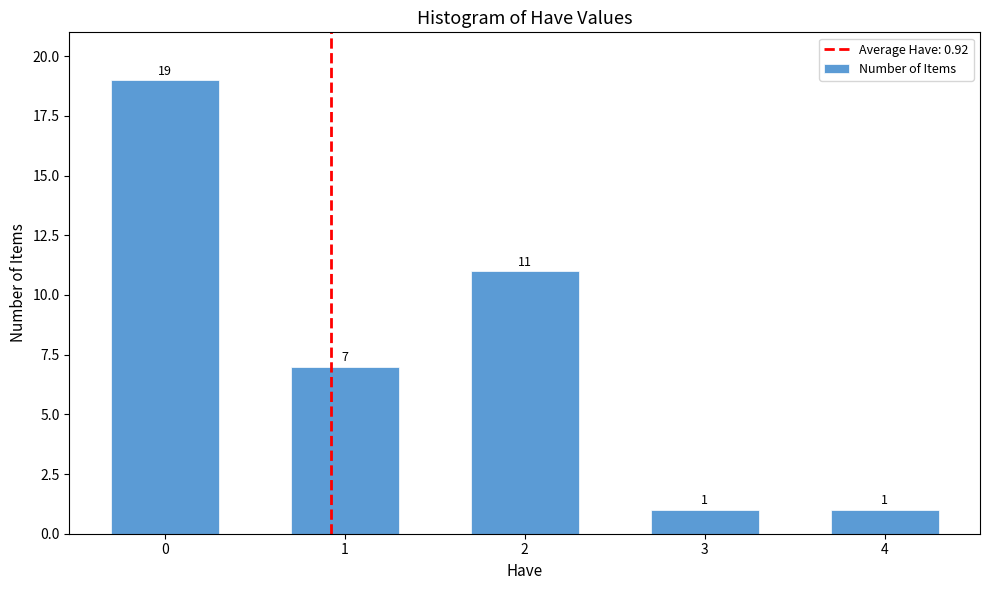

Reading left to right, what are all the values shown in this chart?

19	7	11	1	1